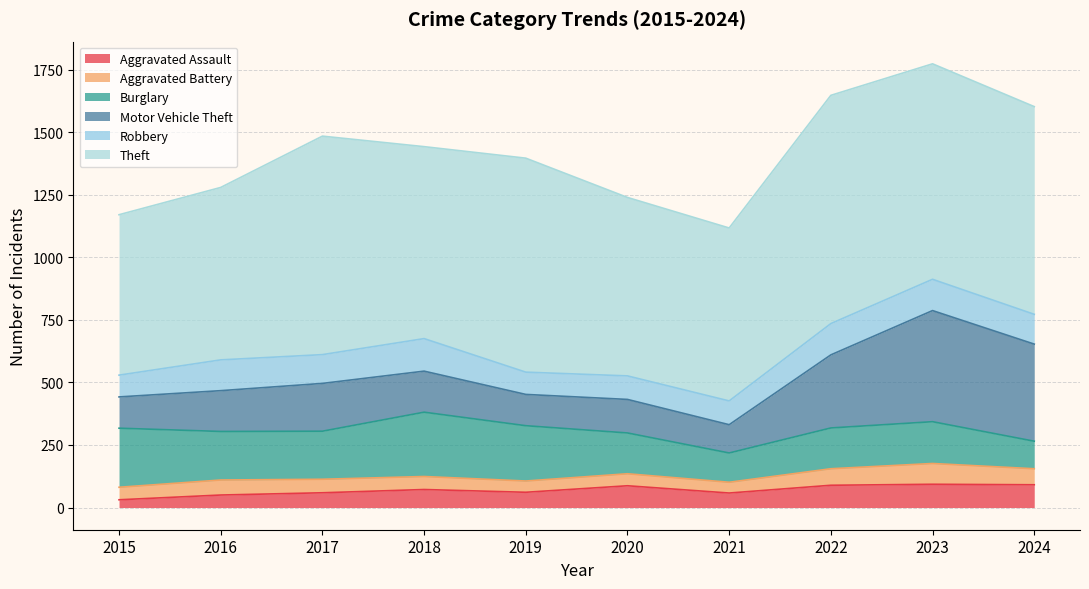

What is the value of the Aggravated Battery point at the 6th from the left?

48